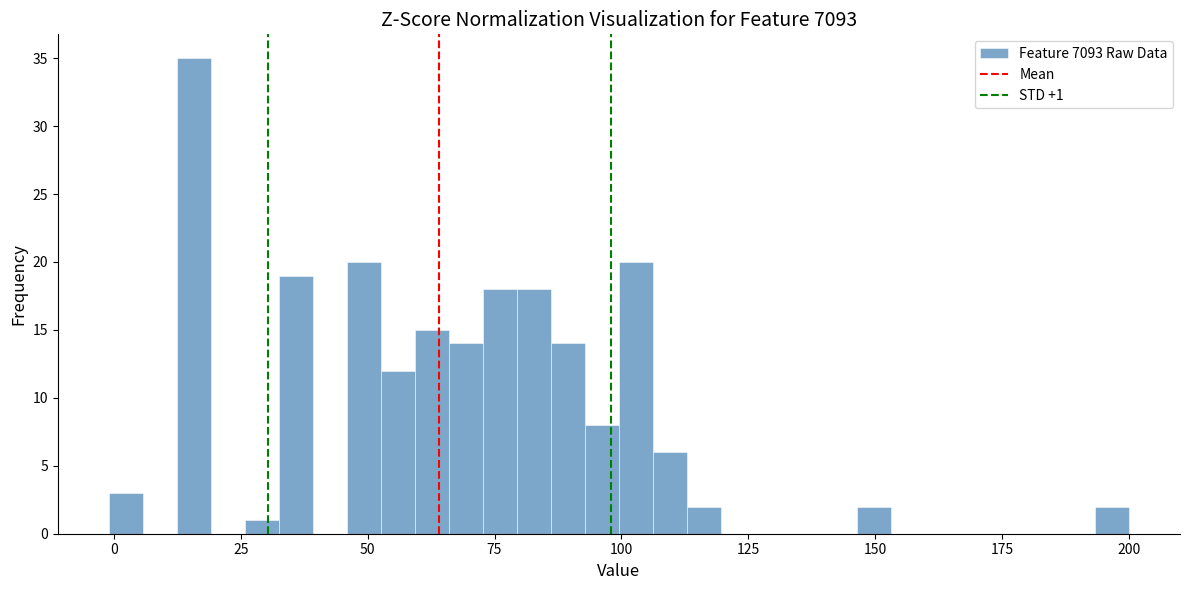

Around what value on the x-axis is the tallest bar? Give the approximate position of its centre, as read against the axis.

15